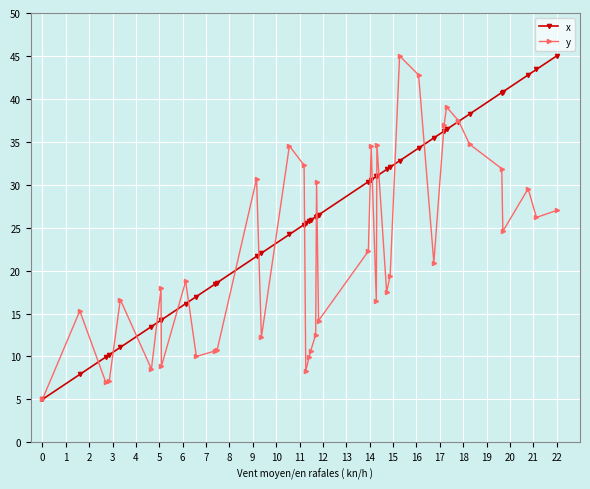

What are all the series names shown in the legend?

x, y